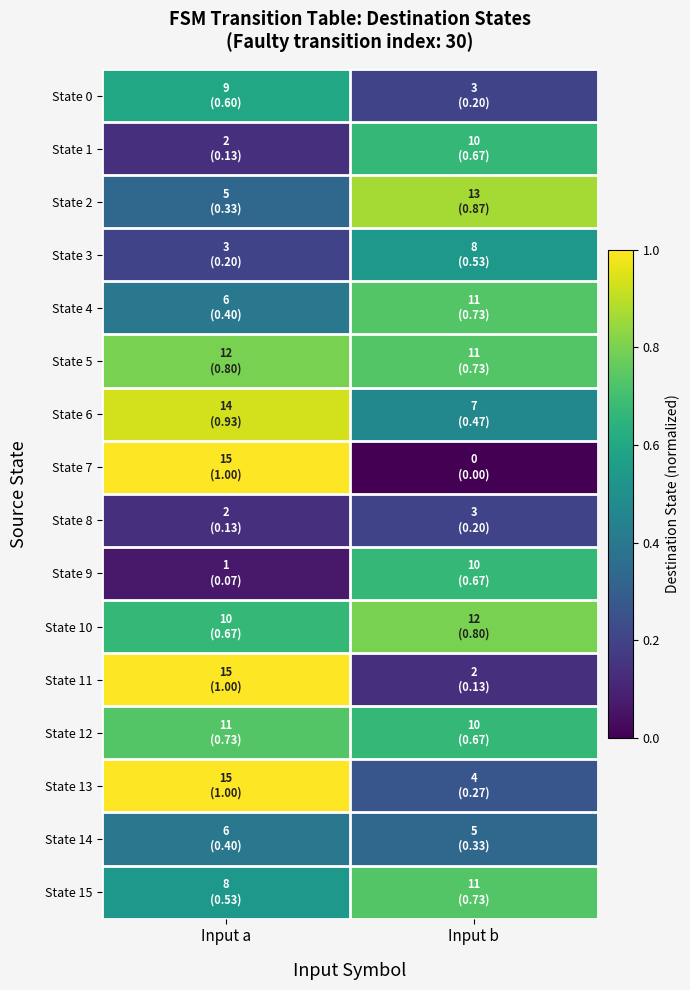

Rank the series at Input b from lowest to highest value.

State 7, State 11, State 0, State 8, State 13, State 14, State 6, State 3, State 1, State 9, State 12, State 4, State 5, State 15, State 10, State 2